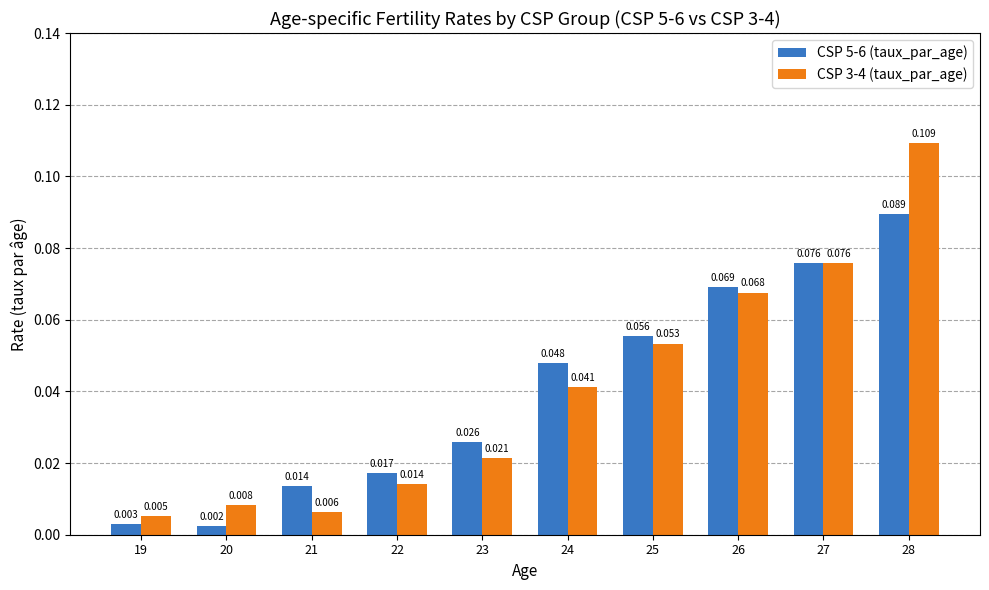

What are all the series names shown in the legend?

CSP 5-6 (taux_par_age), CSP 3-4 (taux_par_age)